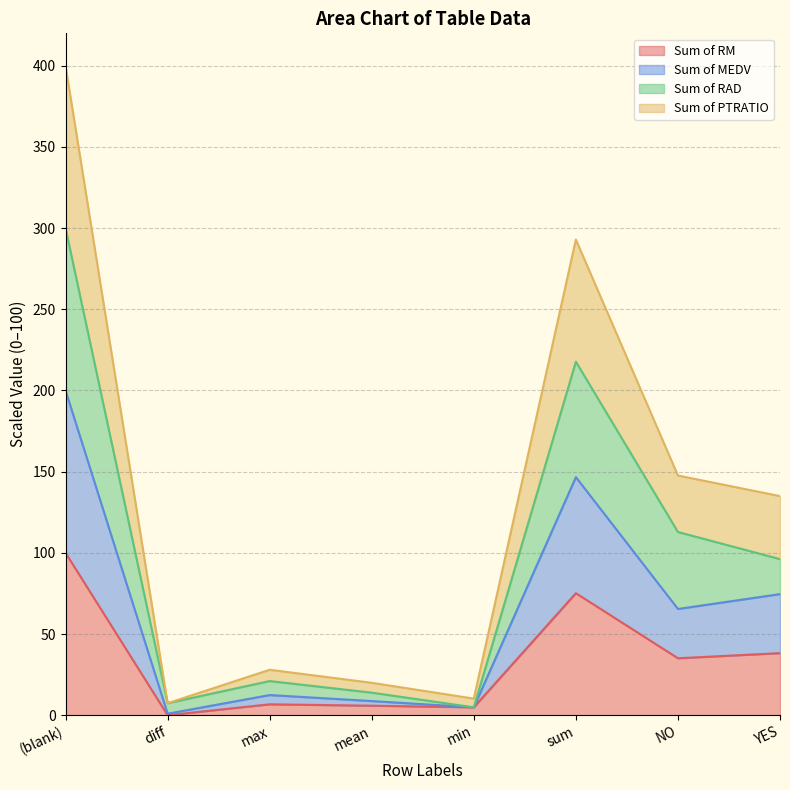

The value of Sum of RM at NO is 35.1. True or false?

True